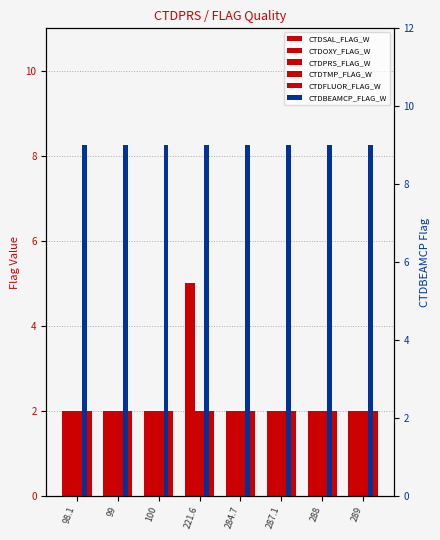

Does the chart contain stacked bars?

No